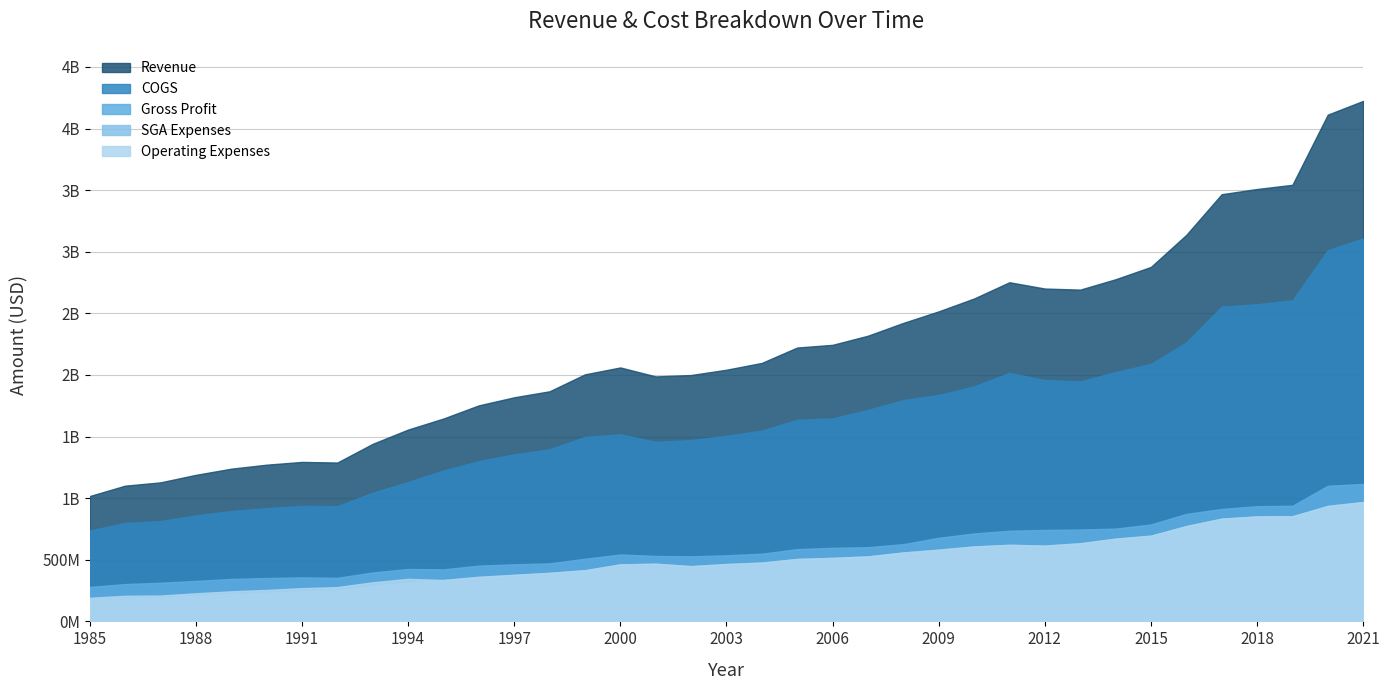

The SGA Expenses series shows 1346079500 at 2019. True or false?

False